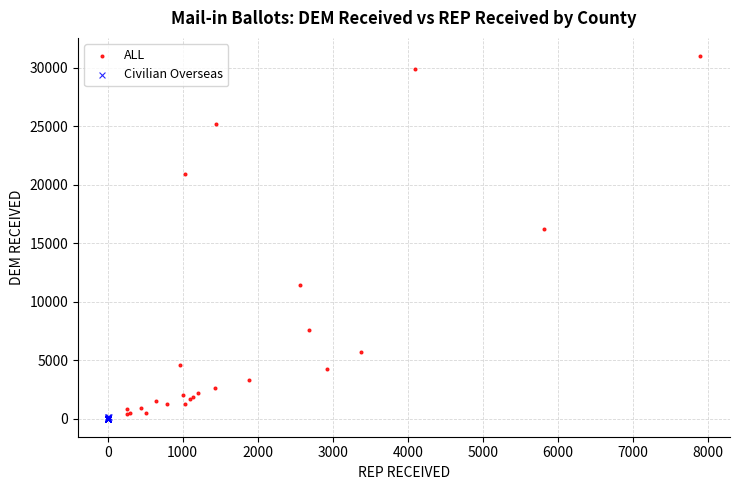

Which series has the largest Y range (max minus min)?

ALL